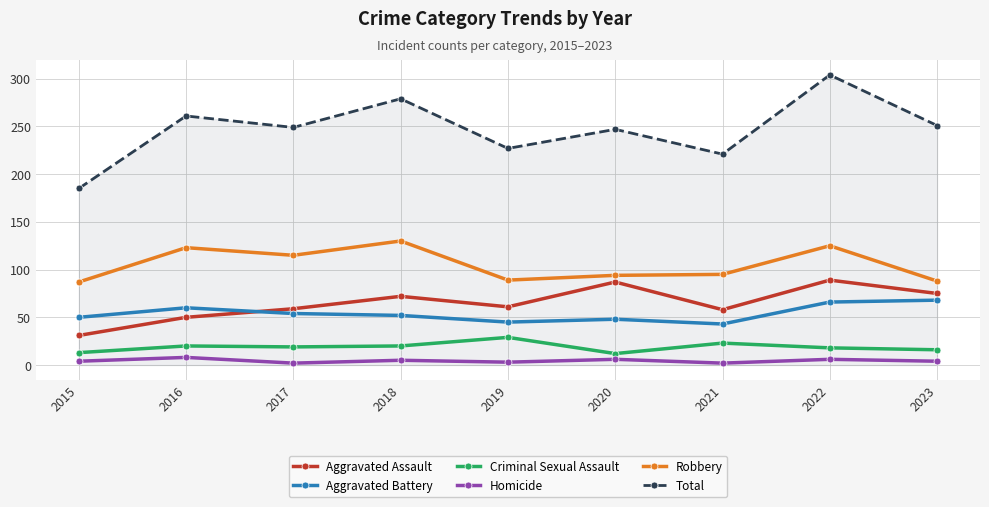

What value does the Aggravated Assault series have at 2016, to the nearest 5?

50